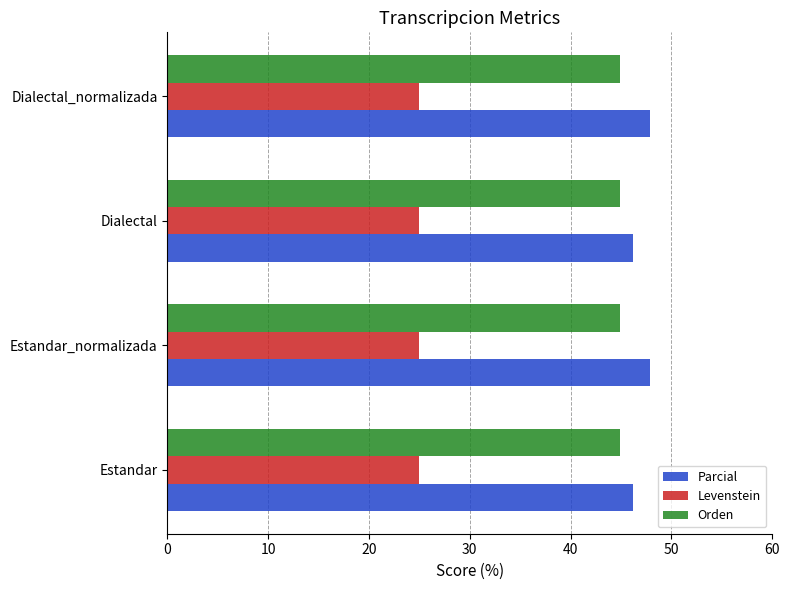

Rank the series at Dialectal_normalizada from highest to lowest value.

Parcial, Orden, Levenstein